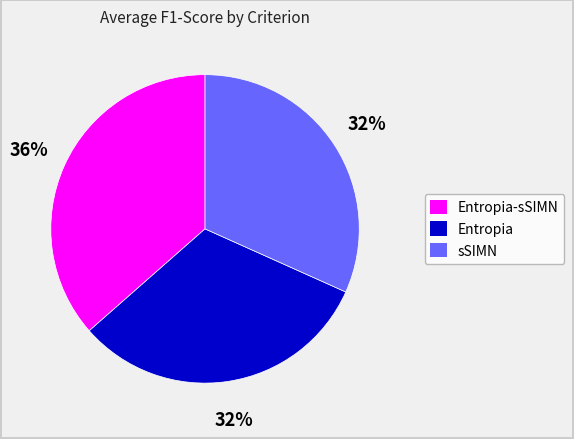

To the nearest percent, what is the average slice percentage?

33%